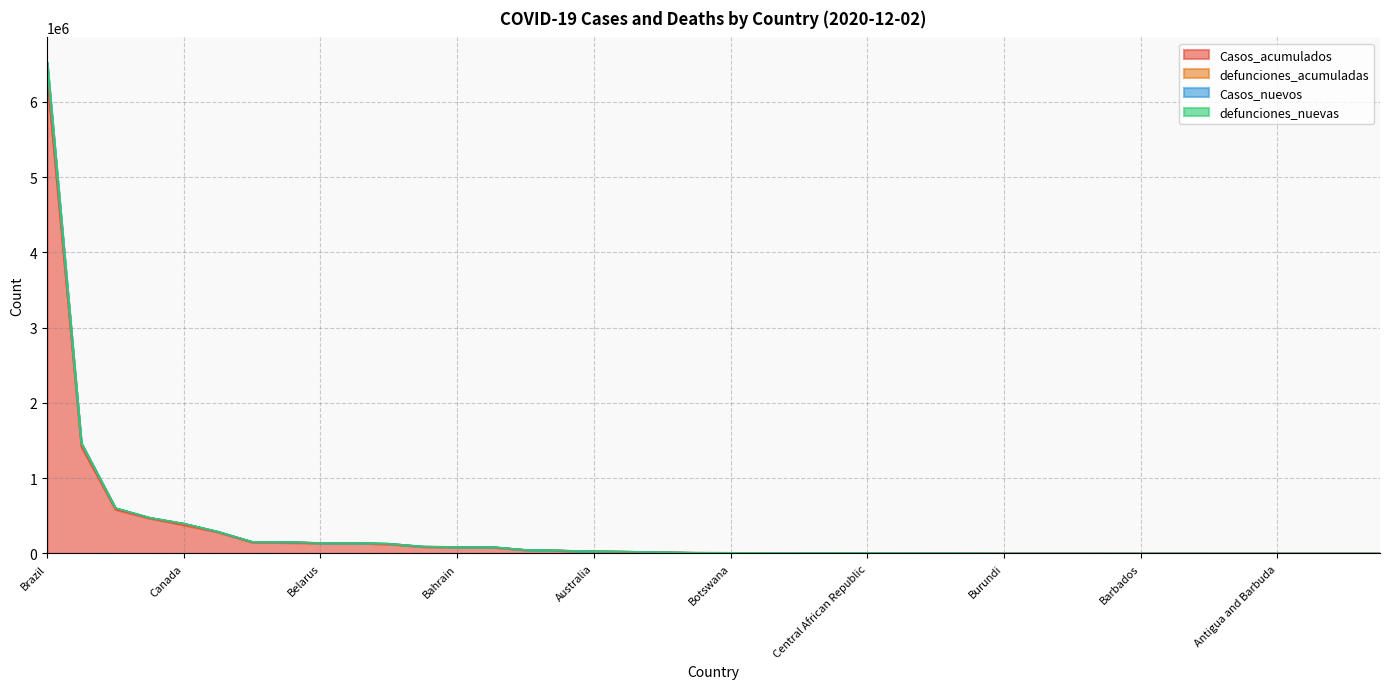

What is the maximum value for Casos_acumulados?

6335878